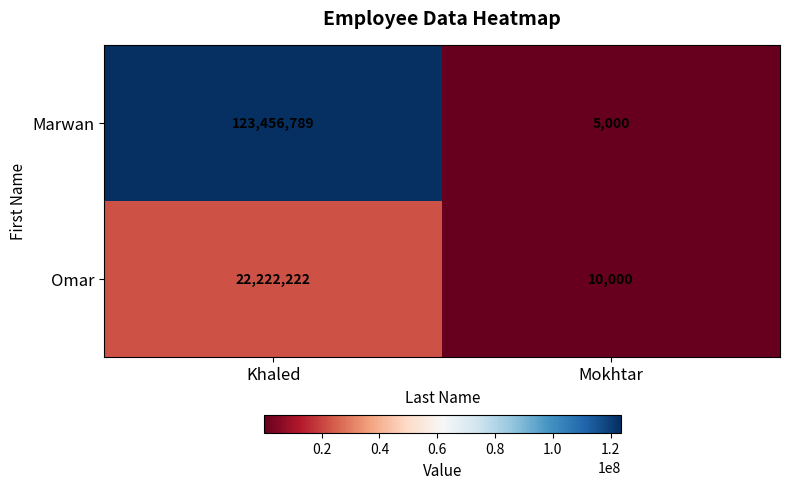

Rank the series at Mokhtar from highest to lowest value.

Omar, Marwan